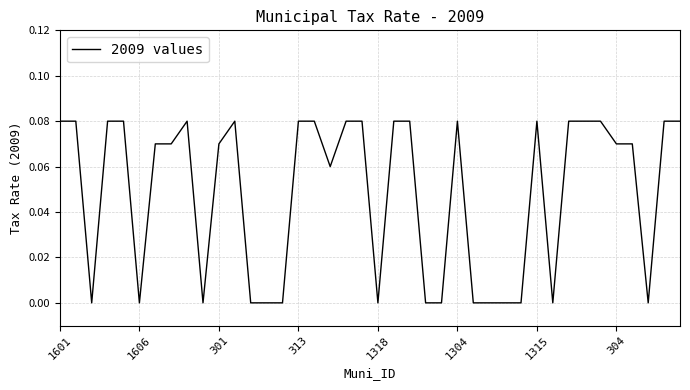

How many categories are shown in the chart?

40